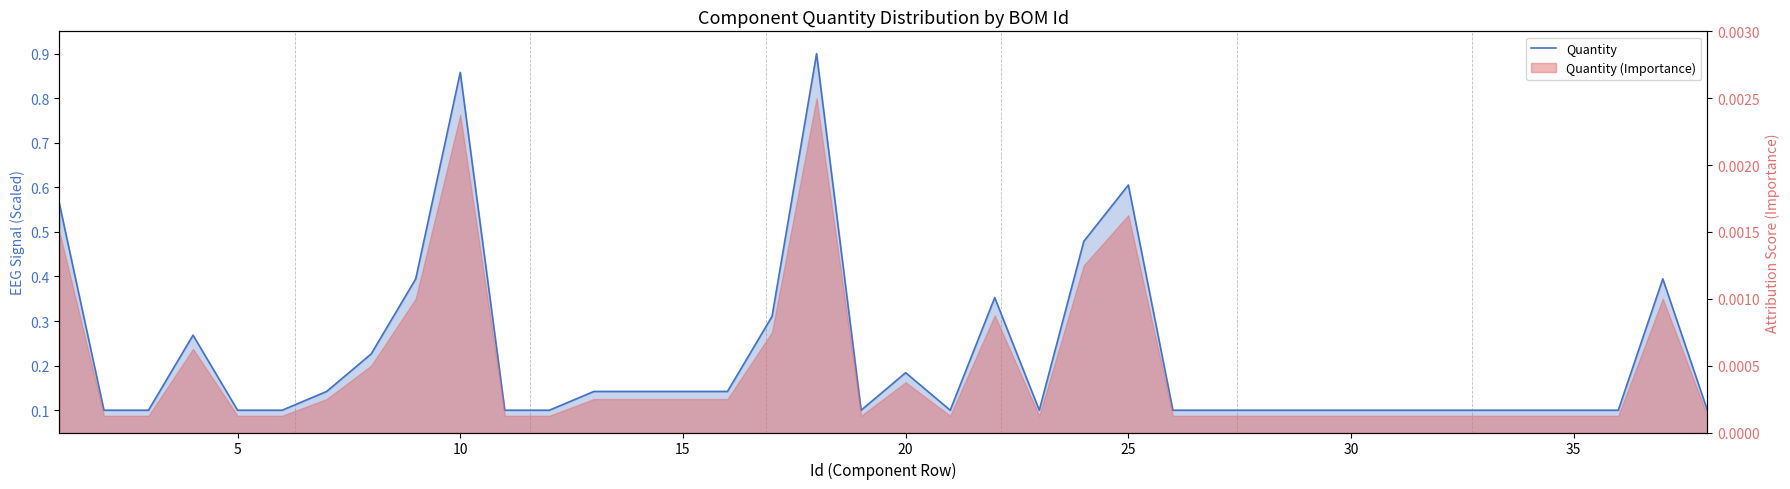

How many interior local valleys (lower than both neighbors) does the data have?

3